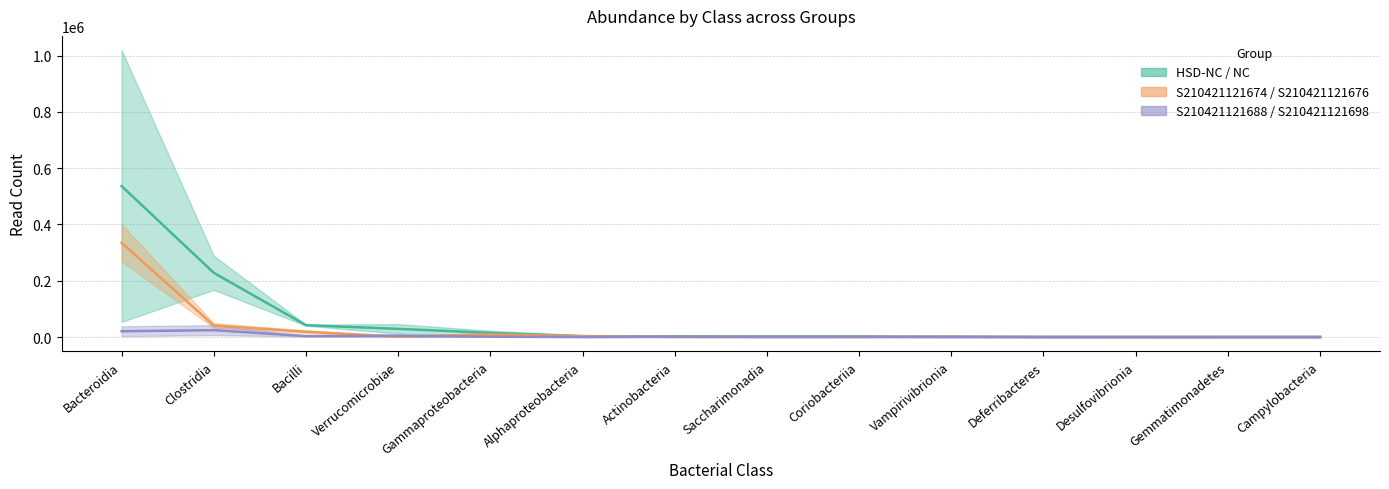

How many distinct data groups are displayed?

3